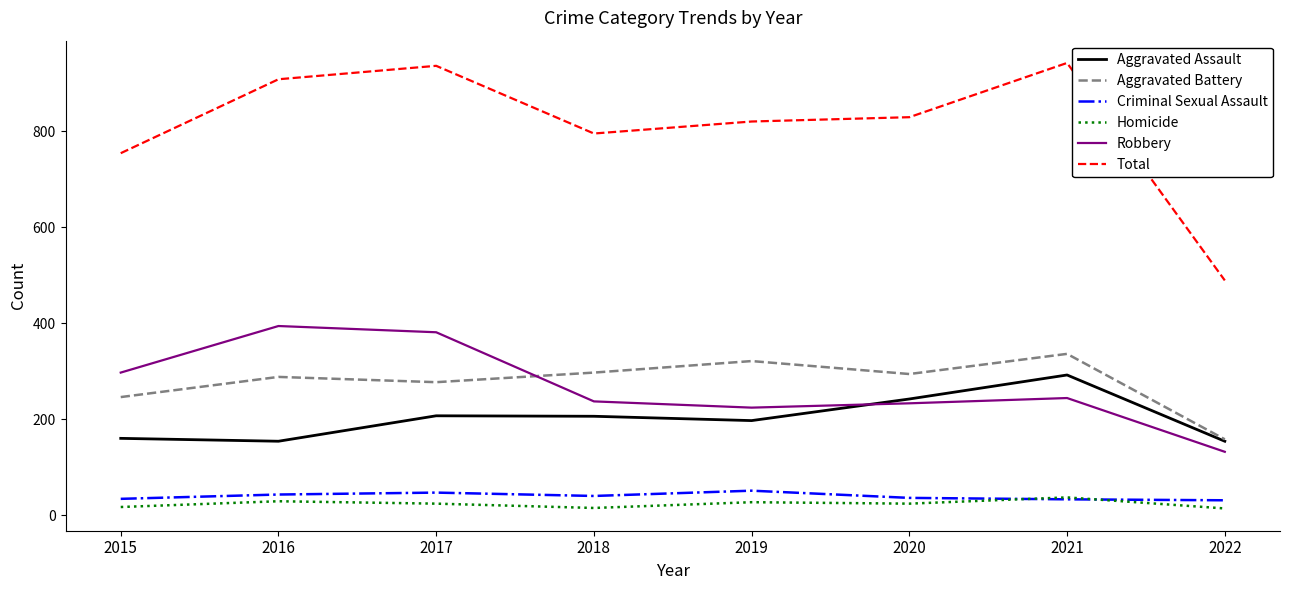

What is the difference between the highest and lowest values at 2015?

737